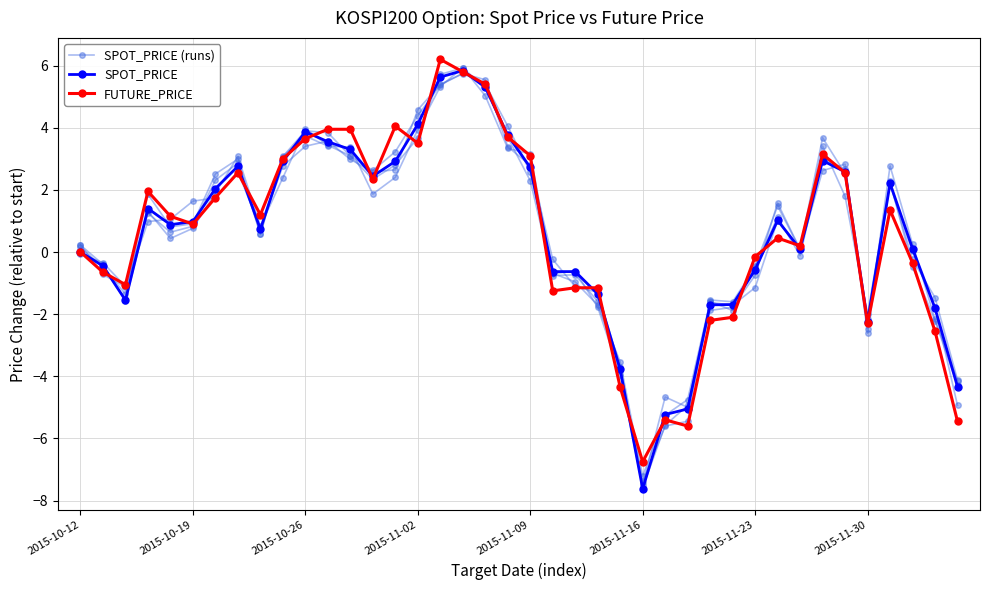

True or false: SPOT_PRICE (runs) has a value of -0.9 at 2015-10-19.

False